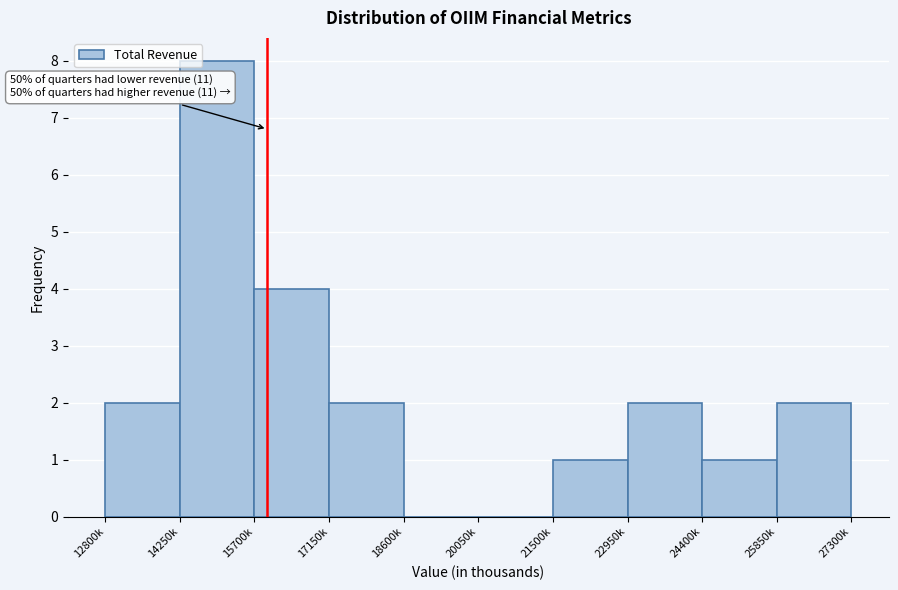

Reading right to left, extract all data points from this chart.

25850k=2	24400k=1	22950k=2	21500k=1	20050k=0	18600k=0	17150k=2	15700k=4	14250k=8	12800k=2